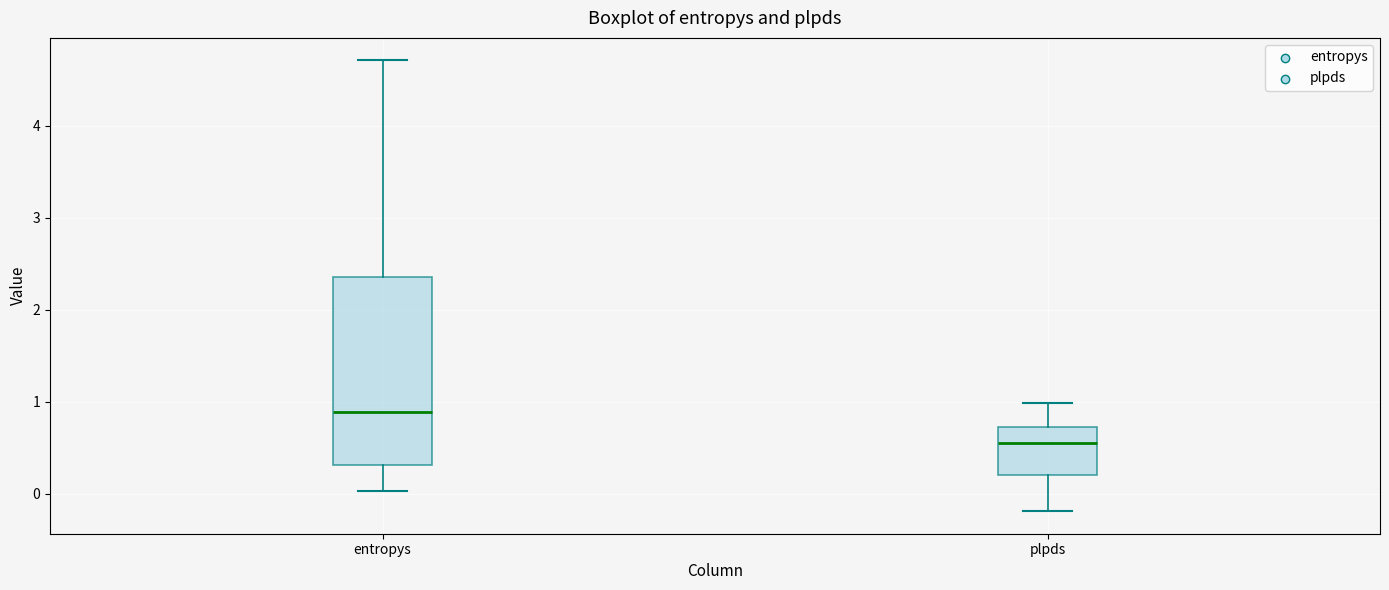

Where is the upper edge of the box for plpds on the y-axis? The values are not printed on the chart, so give them approximately, as read against the axis.

0.7